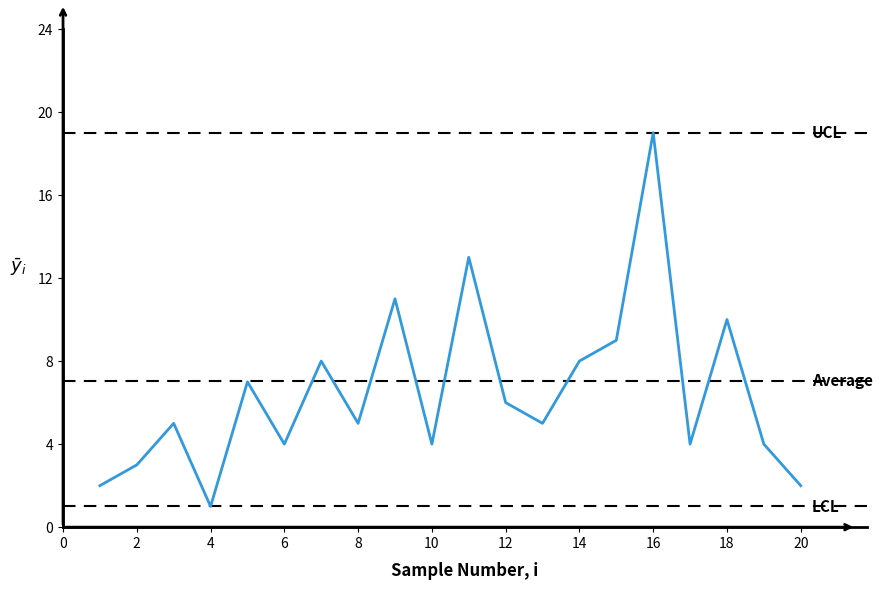

Approximately how many times larger is the value at 5 compared to 1?

3.5